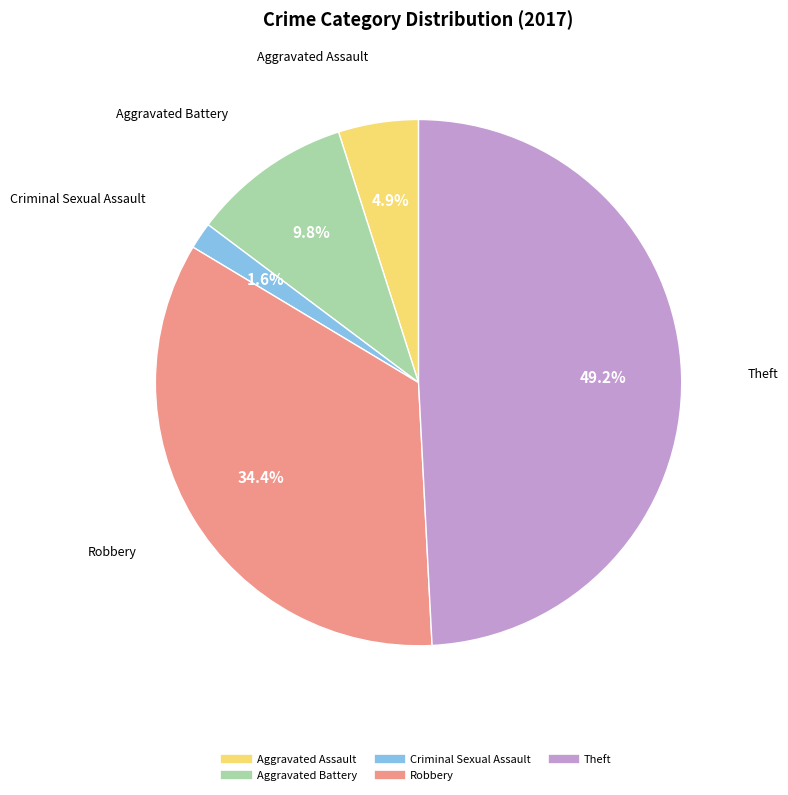

Is there a majority slice in this chart?

No